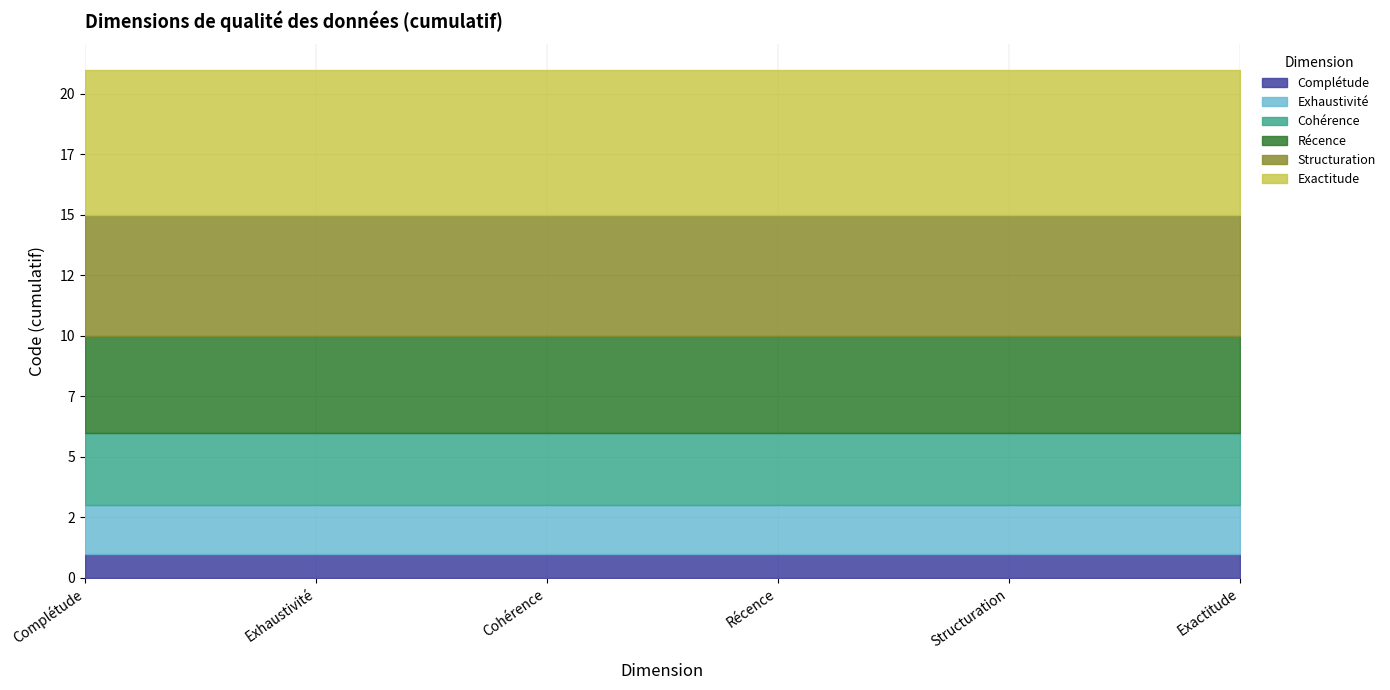

How many lines are shown in the chart?

6